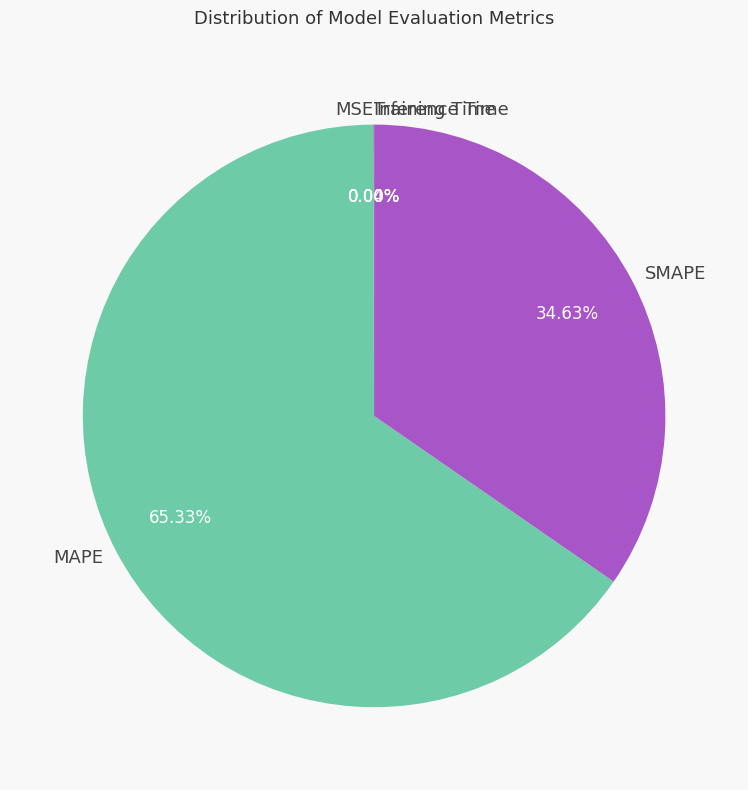

Is there any slice that represents more than half of the pie?

Yes